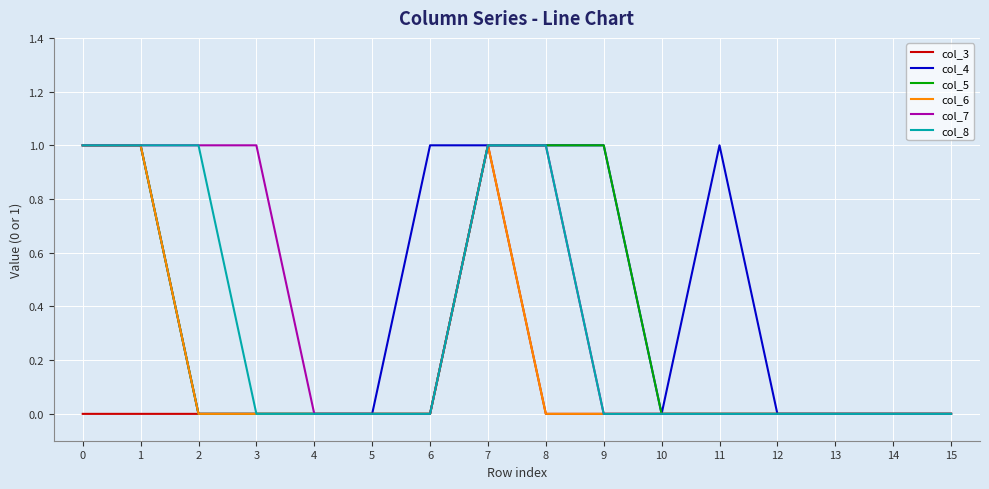

How many col_6 values are between 0 and 1?

16